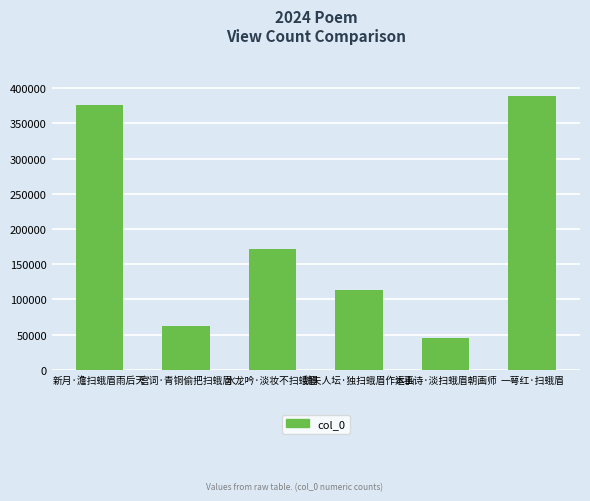

What position from the left is 新月·澹扫蛾眉雨后天?

1